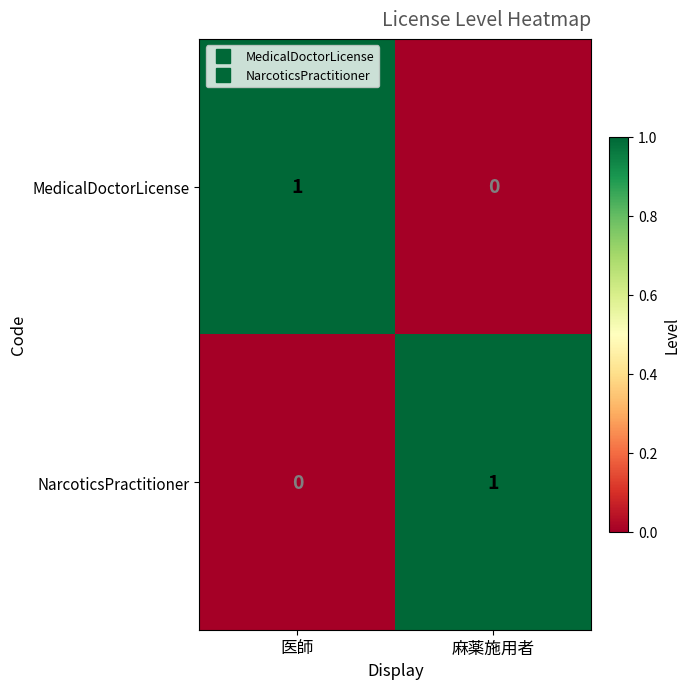

Rank the series at 医師 from highest to lowest value.

MedicalDoctorLicense, NarcoticsPractitioner